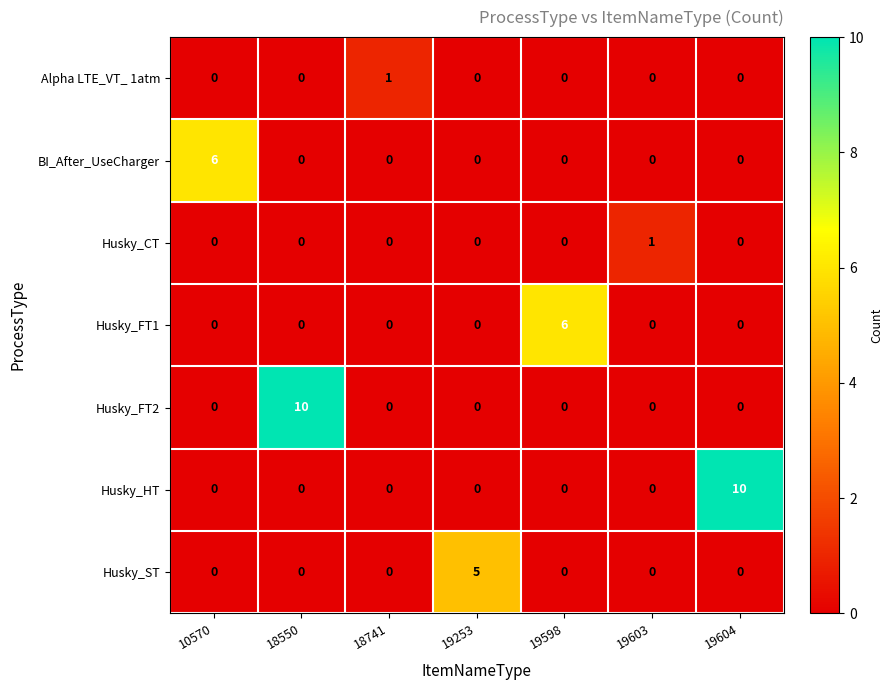

Is it true that Husky_FT2 equals 0 at 19253?

True